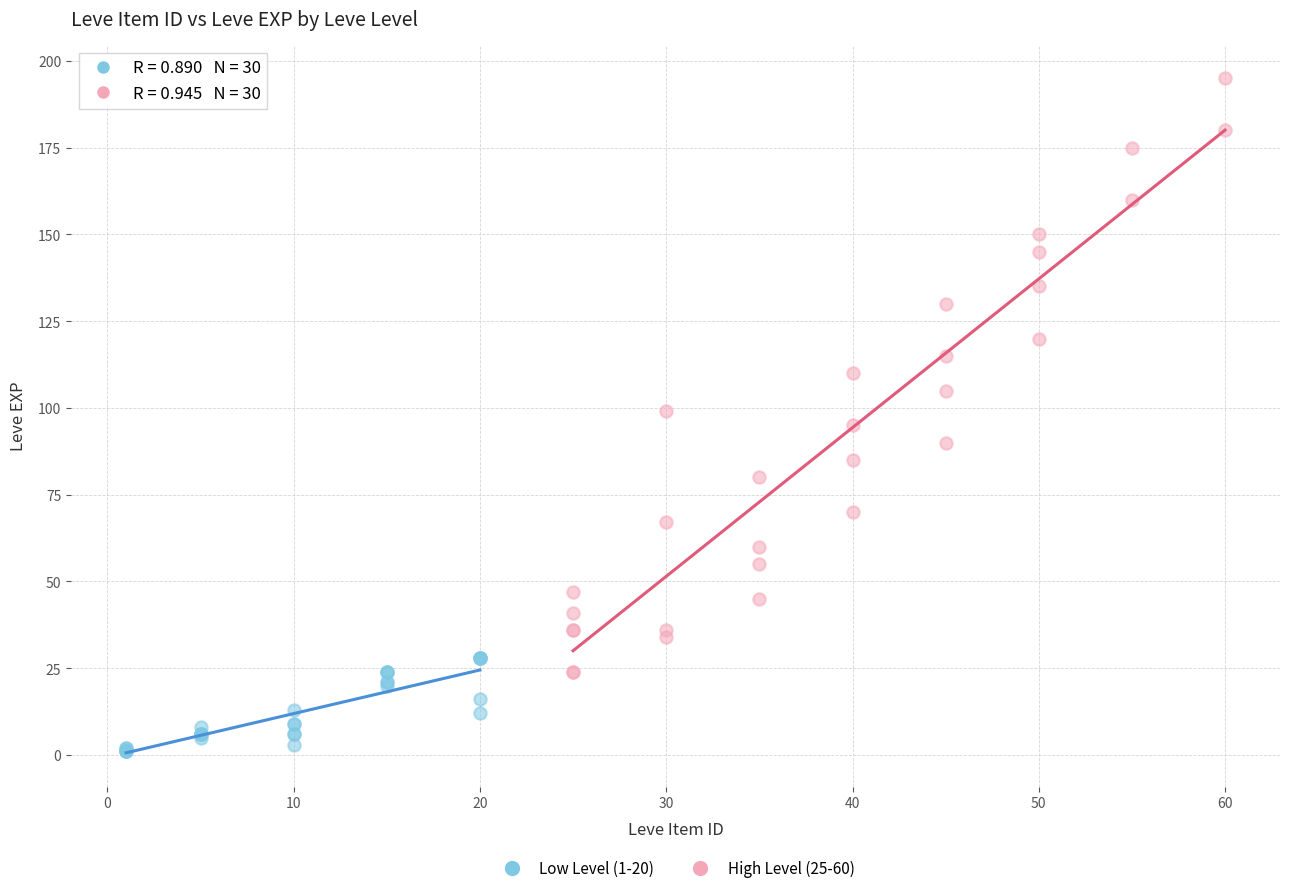

Which series reaches the maximum Y coordinate?

High Level (25-60)